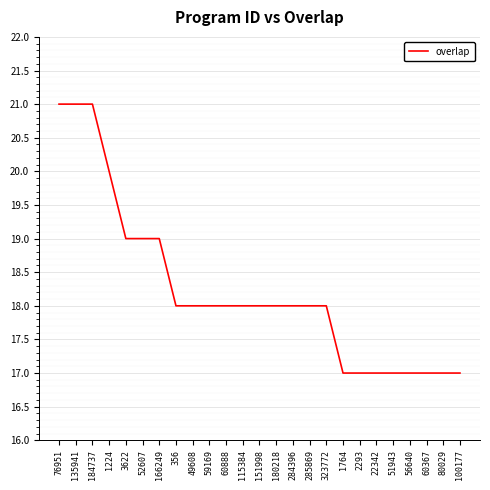

What is the change in value from 1224 to 60367?

-3